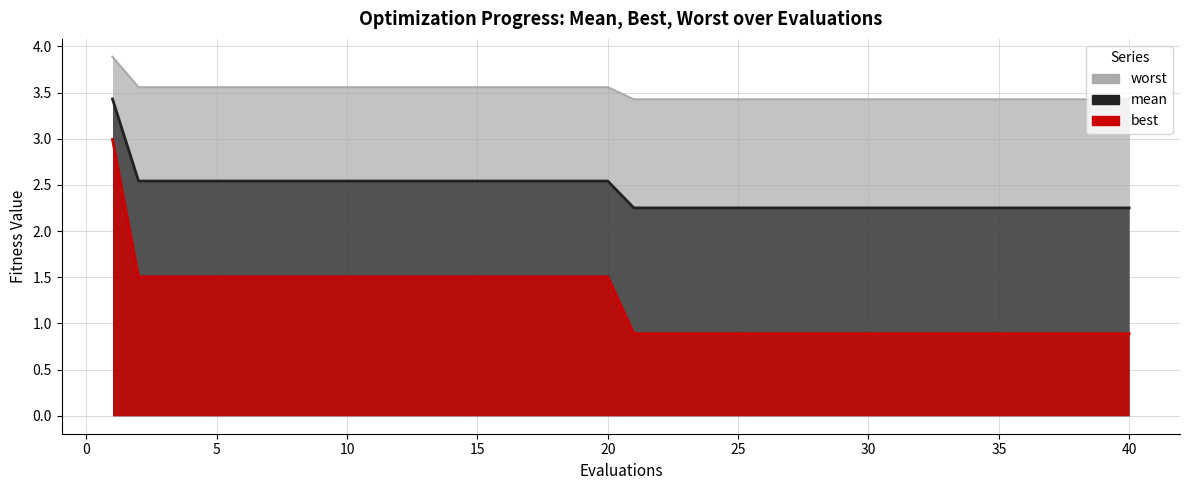

Does the chart display data point markers on the line(s)?

No